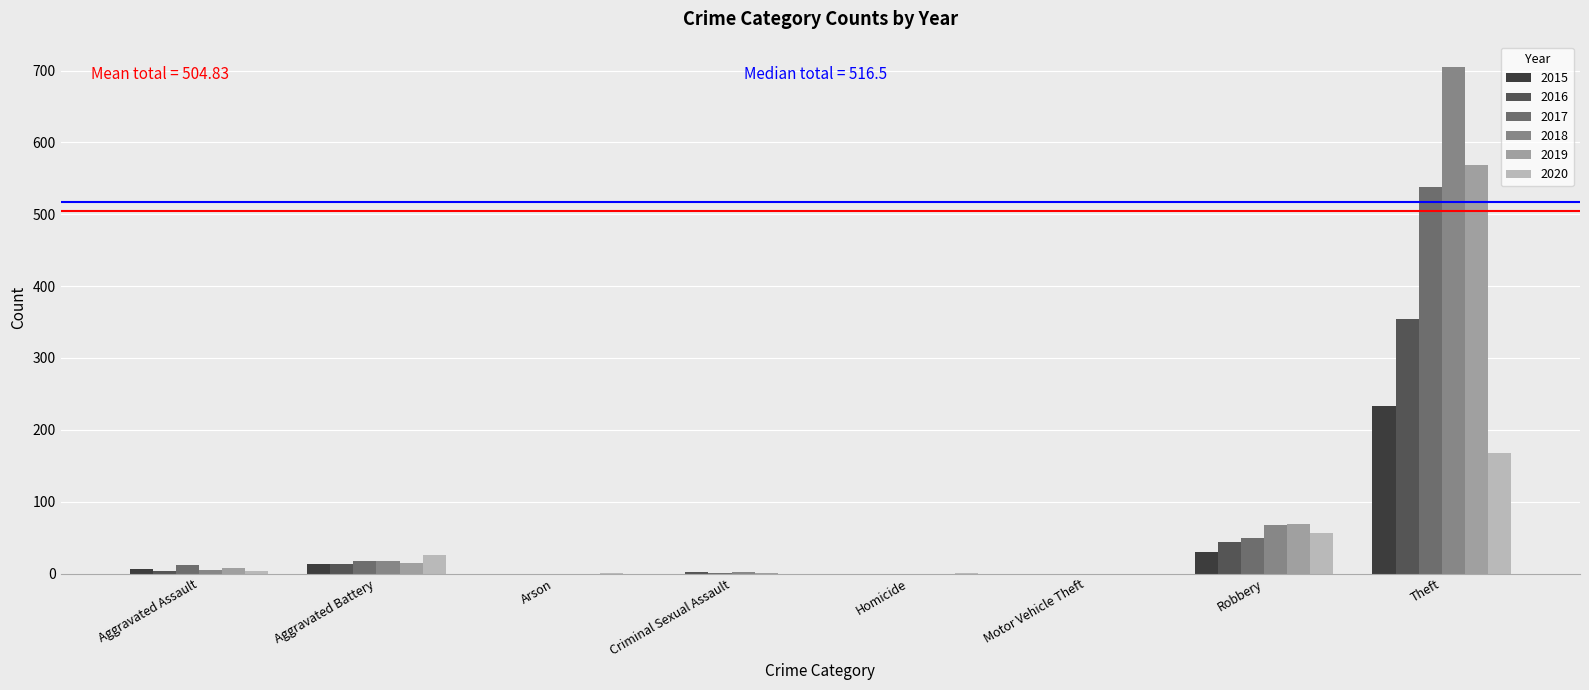

The 2019 series shows -373 at Arson. True or false?

False